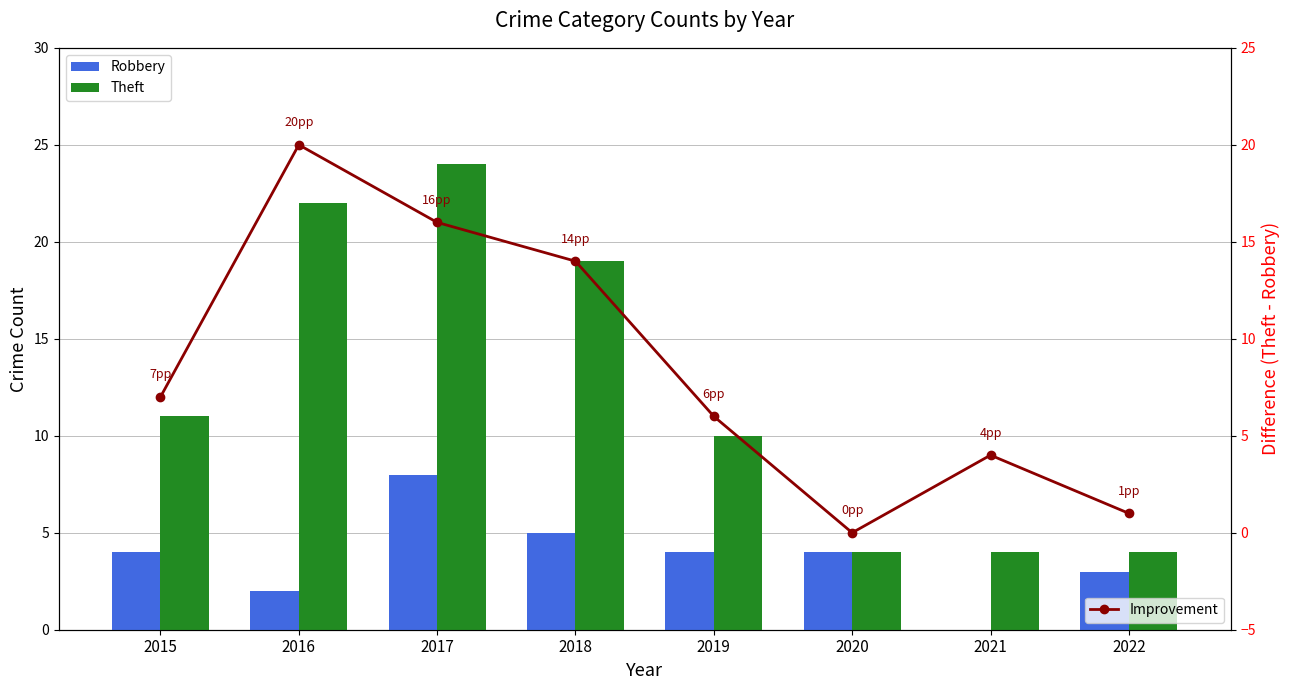

Read the Robbery value at 2018.

5